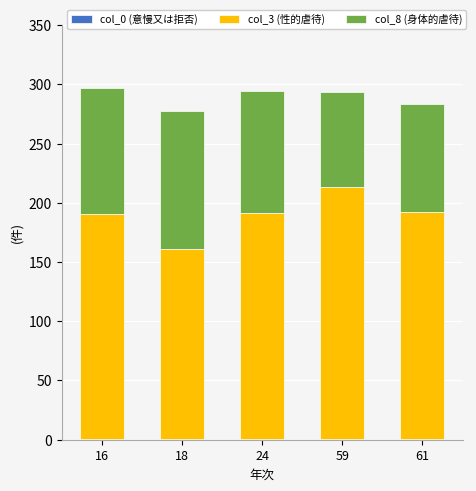

Are the bars horizontal?

No